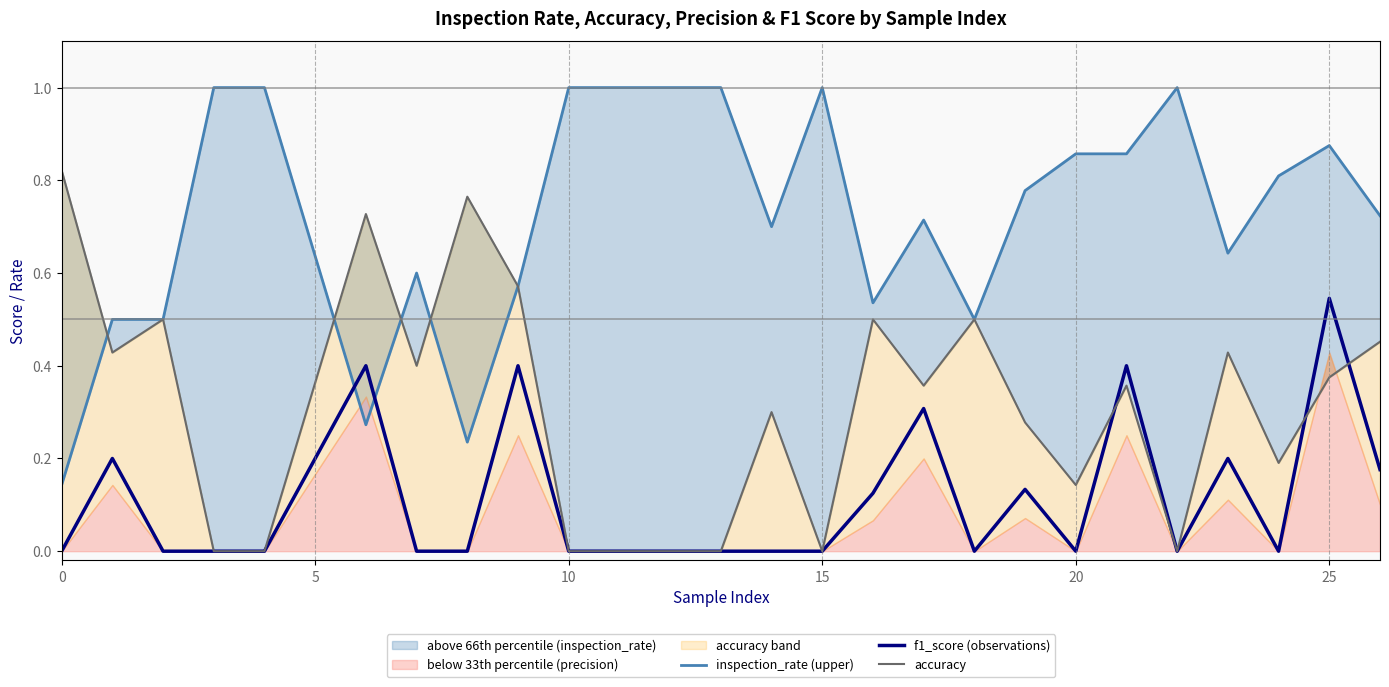

At which label does f1_score (observations) reach its peak?

25